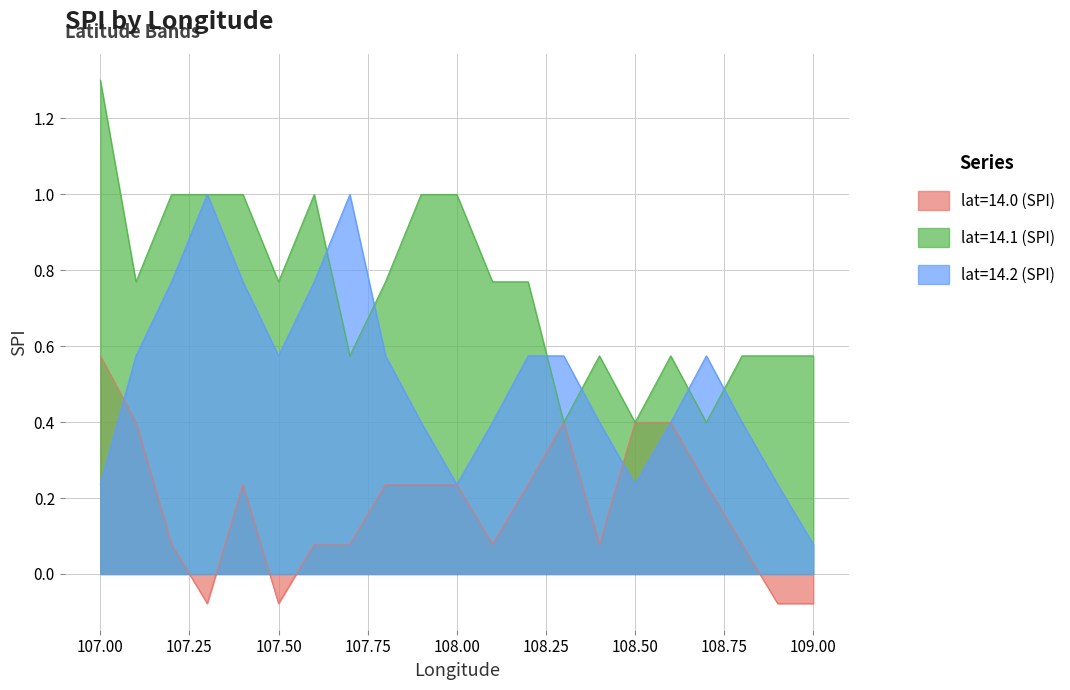

The lat=14.1 (SPI) series shows 1.0 at 107.4. True or false?

True